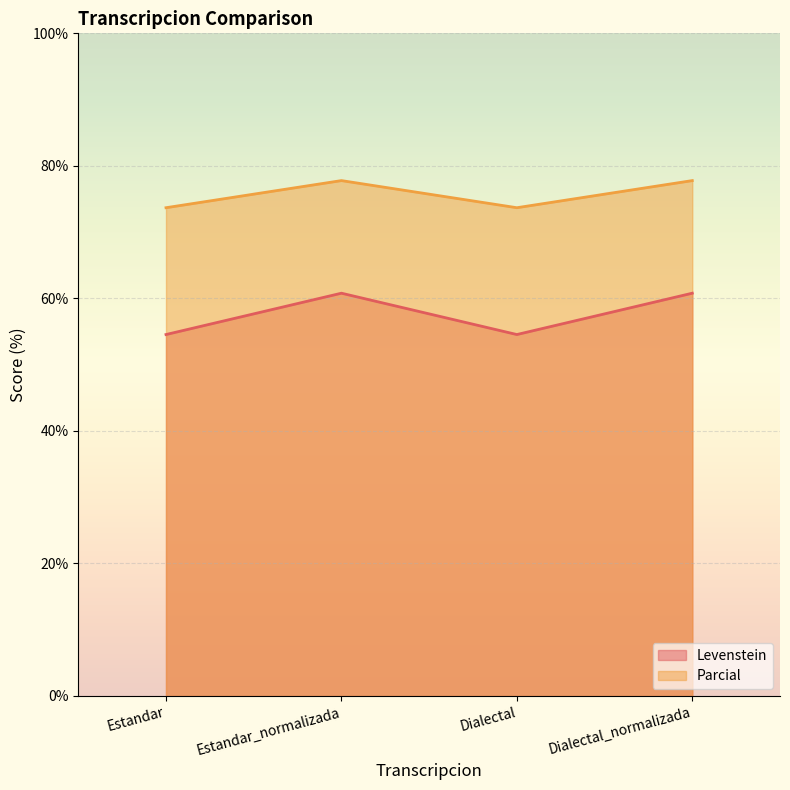

How many lines are shown in the chart?

2